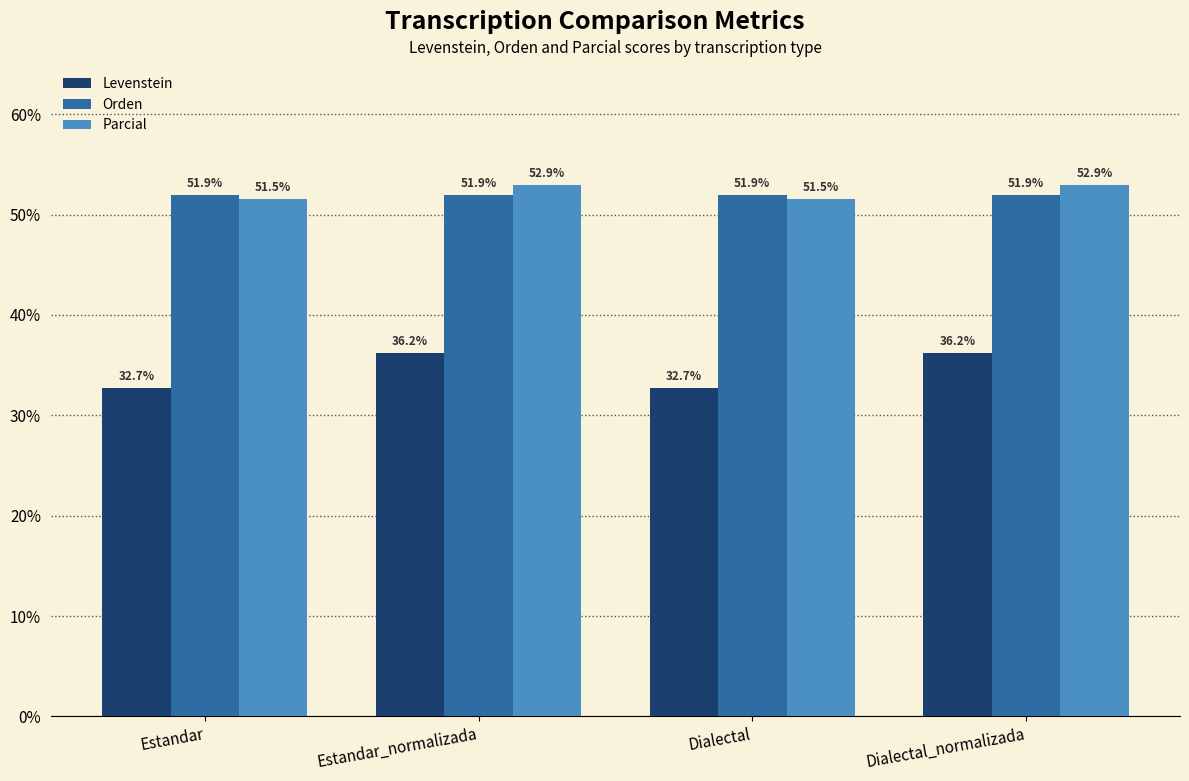

What is the value of the Orden bar at the 3rd from the left?

51.9